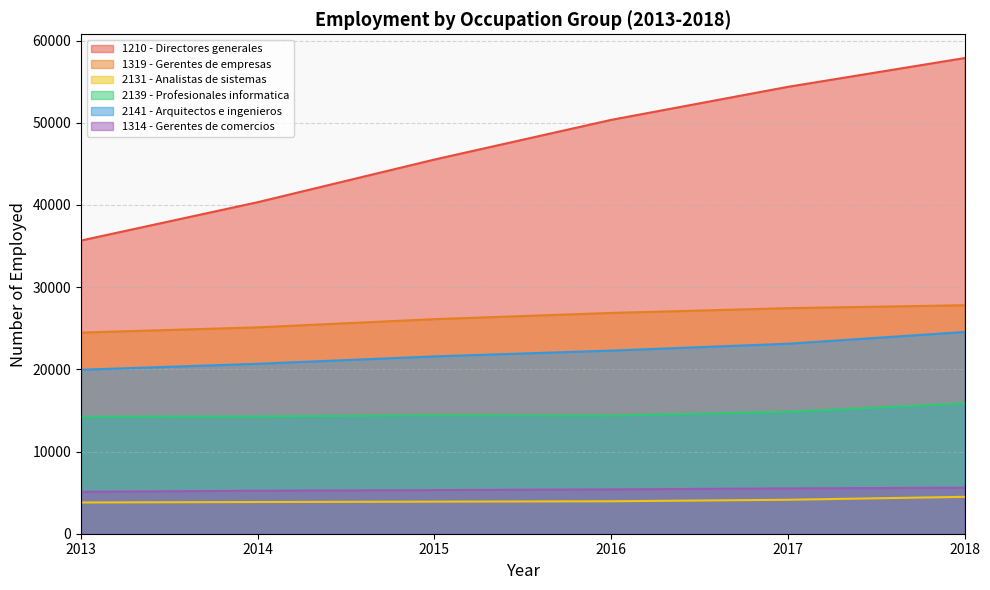

What is the spread (max minus min) of values at 2016?

46400.9